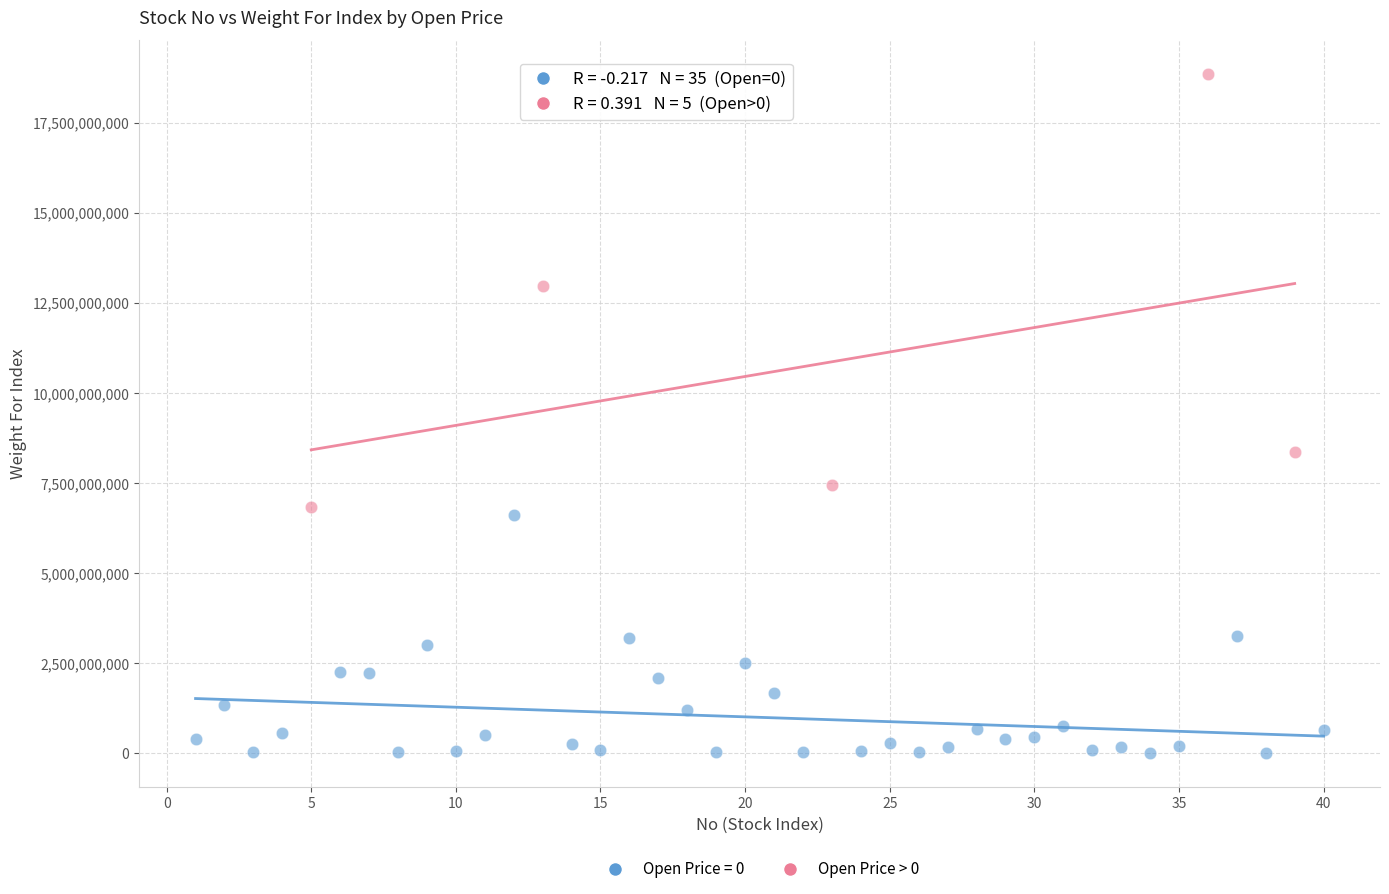

Which series contains the highest Y value?

Open Price > 0